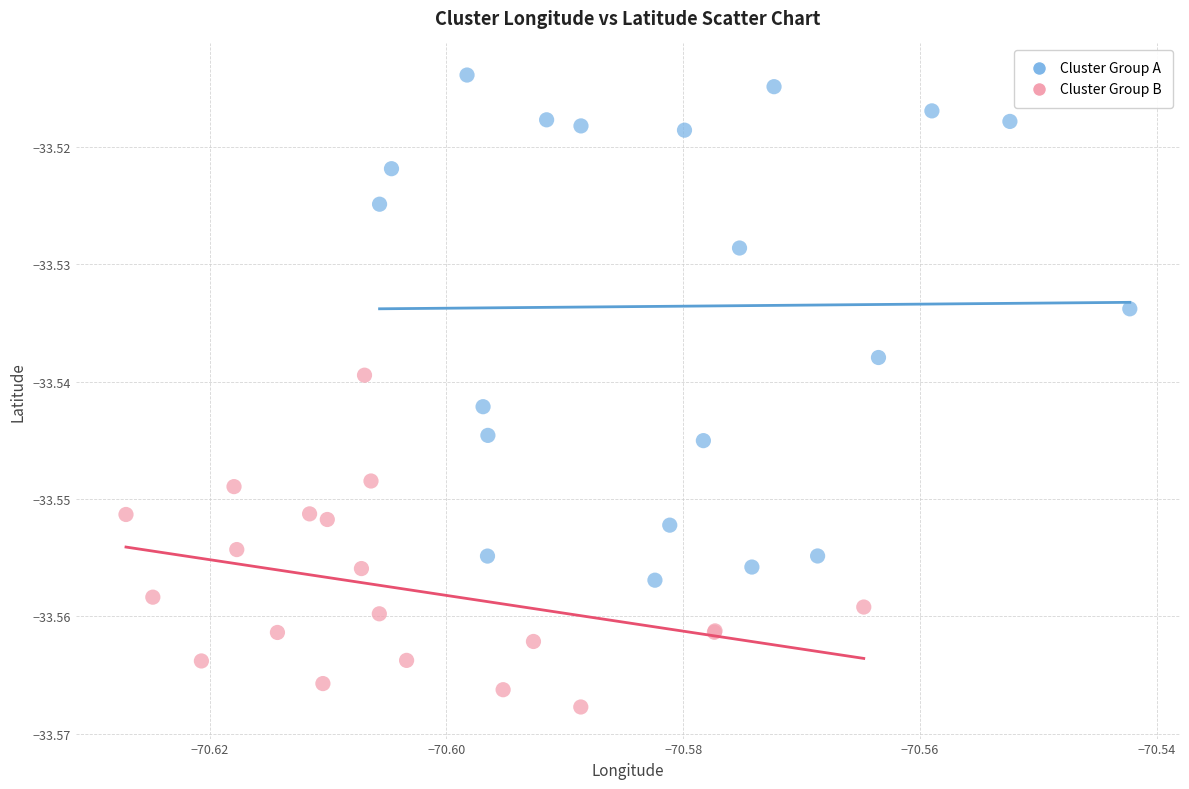

Which series reaches the minimum Y coordinate?

Cluster Group B